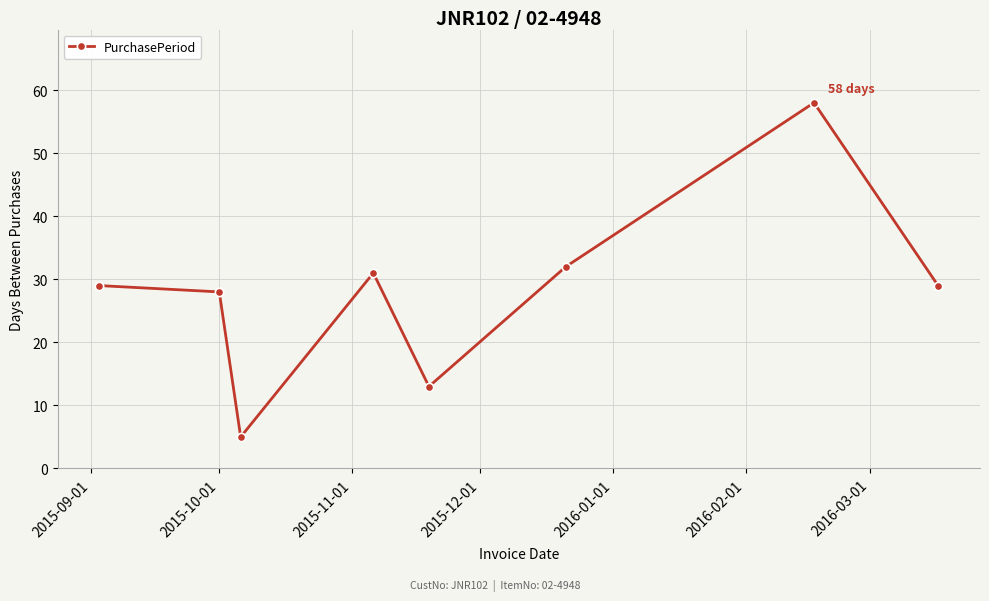

What is the difference between the maximum and minimum values?

53